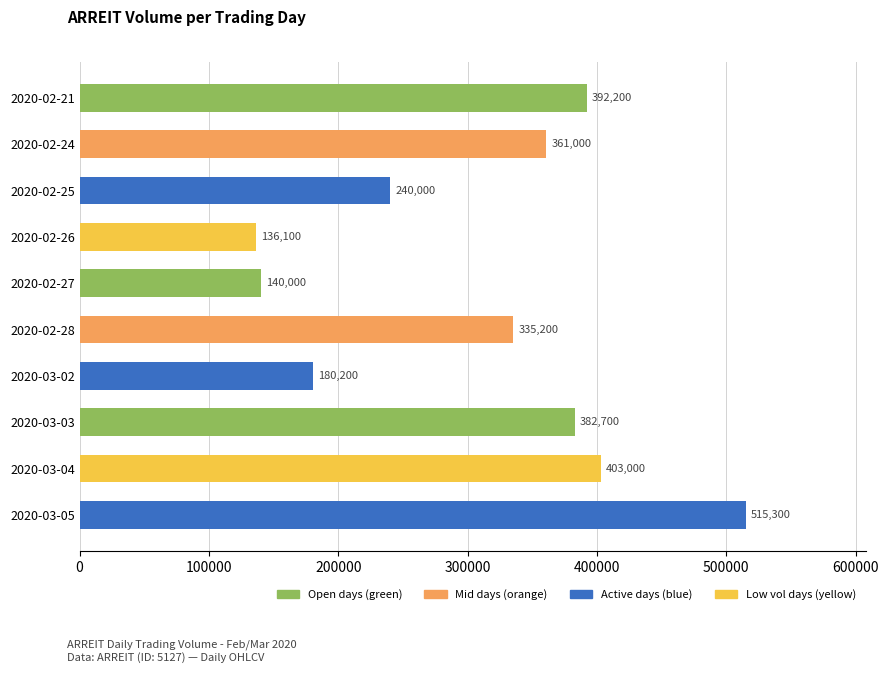

The chart shows a value of 529399 at 2020-03-03. True or false?

False